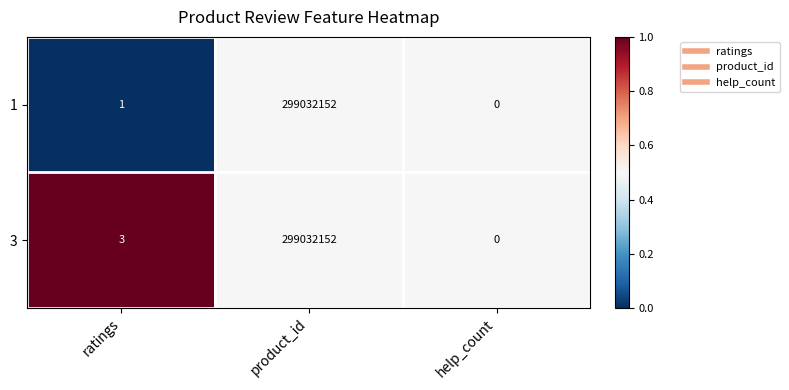

Where is 3 nearest to the value 149516076?

ratings